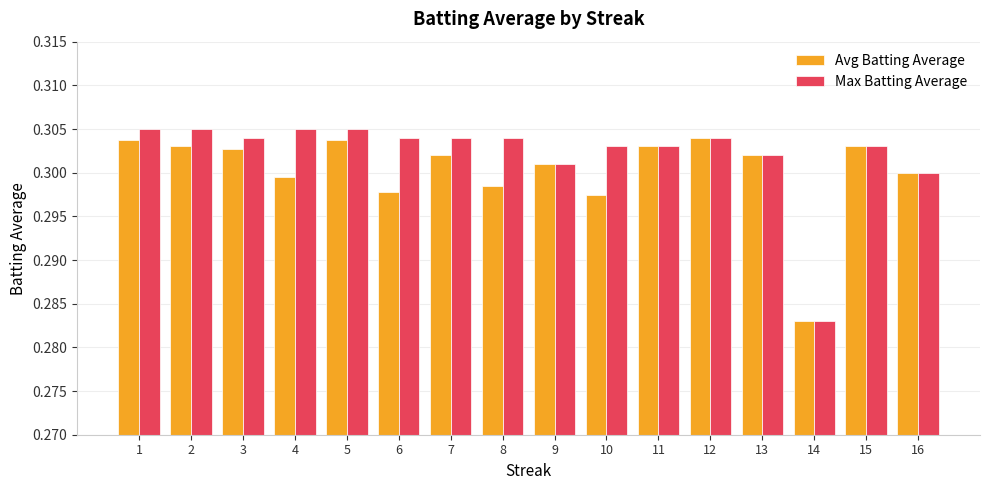

What is the sum of all Max Batting Average values?

4.8